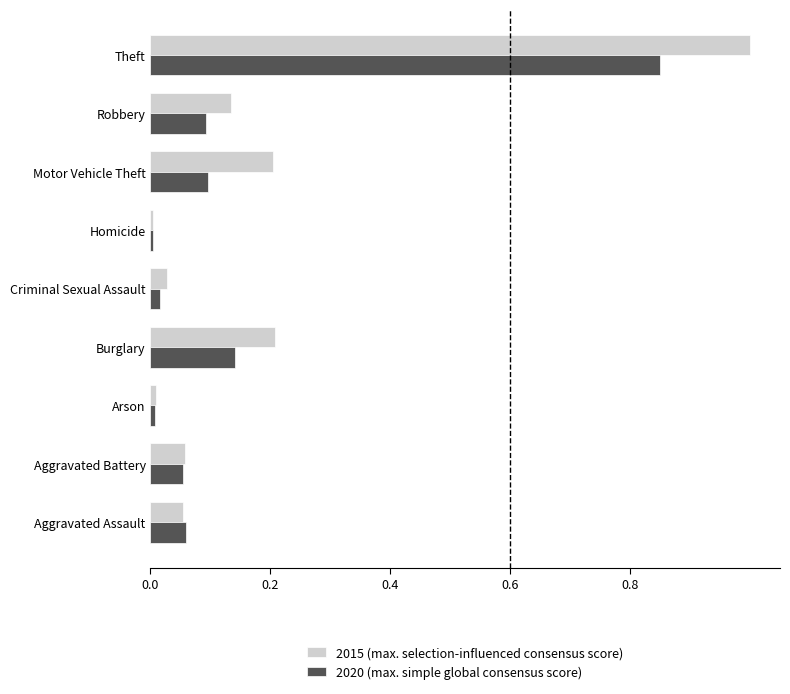

What is the difference between the maximum and minimum values in the 2015 (max. selection-influenced consensus score) series?

1.0